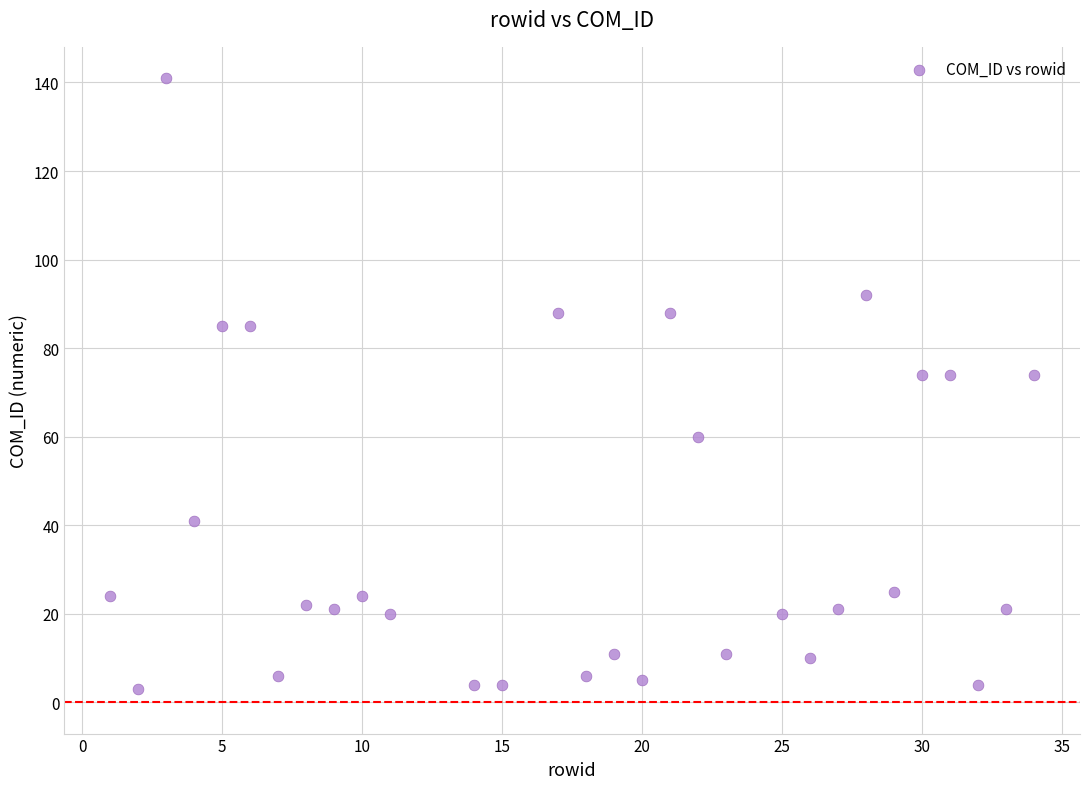

What is the range of Y values (max minus min)?

138